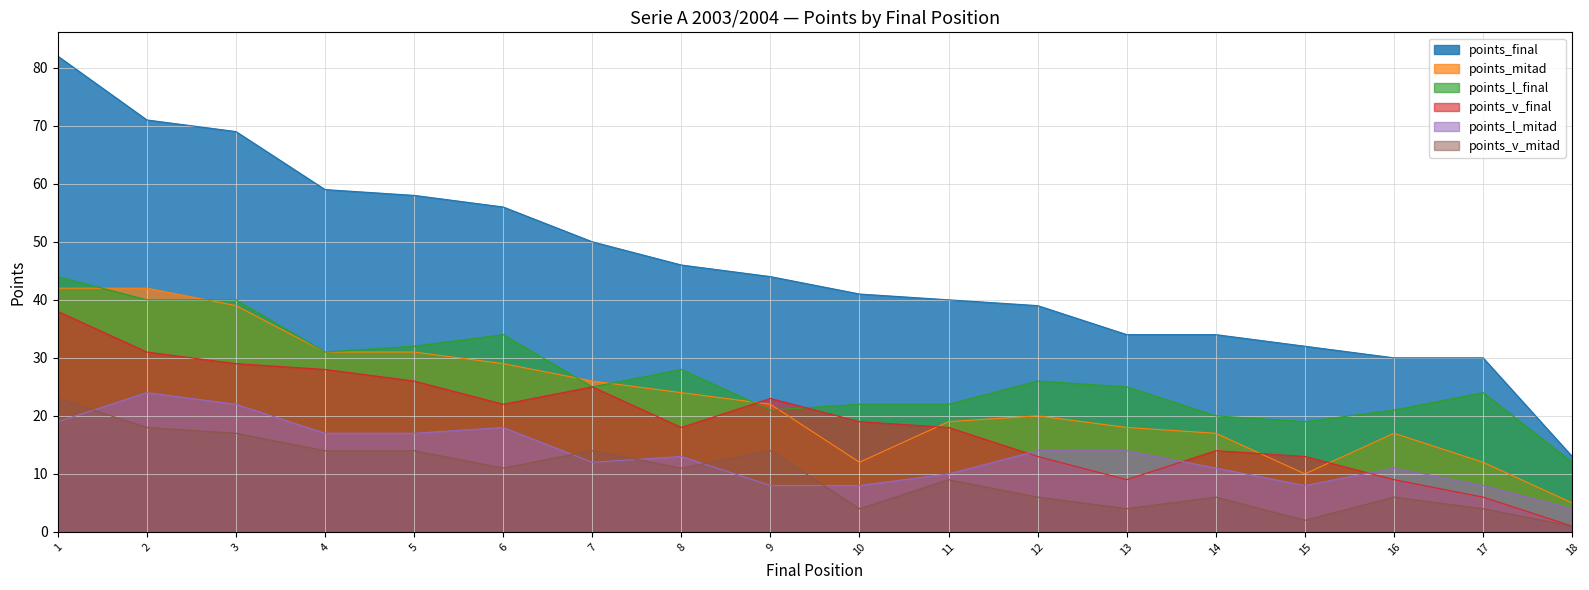

Reading right to left, what are all the values shown in this chart?

points_final: 13	30	30	32	34	34	39	40	41	44	46	50	56	58	59	69	71	82
points_mitad: 5	12	17	10	17	18	20	19	12	22	24	26	29	31	31	39	42	42
points_l_final: 12	24	21	19	20	25	26	22	22	21	28	25	34	32	31	40	40	44
points_v_final: 1	6	9	13	14	9	13	18	19	23	18	25	22	26	28	29	31	38
points_l_mitad: 4	8	11	8	11	14	14	10	8	8	13	12	18	17	17	22	24	19
points_v_mitad: 1	4	6	2	6	4	6	9	4	14	11	14	11	14	14	17	18	23